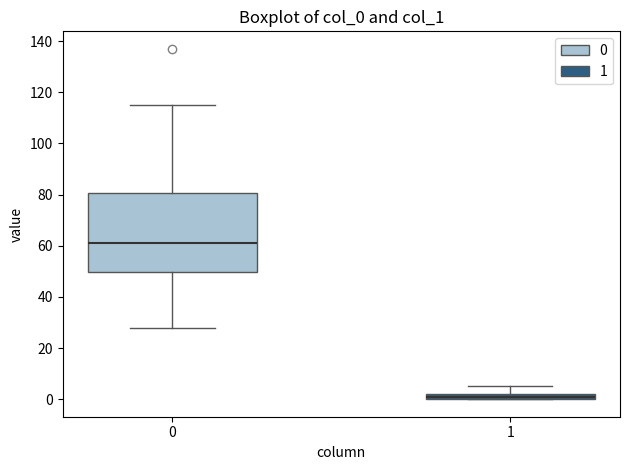

Which box is the tallest, from its lower edge to its upper edge?

0